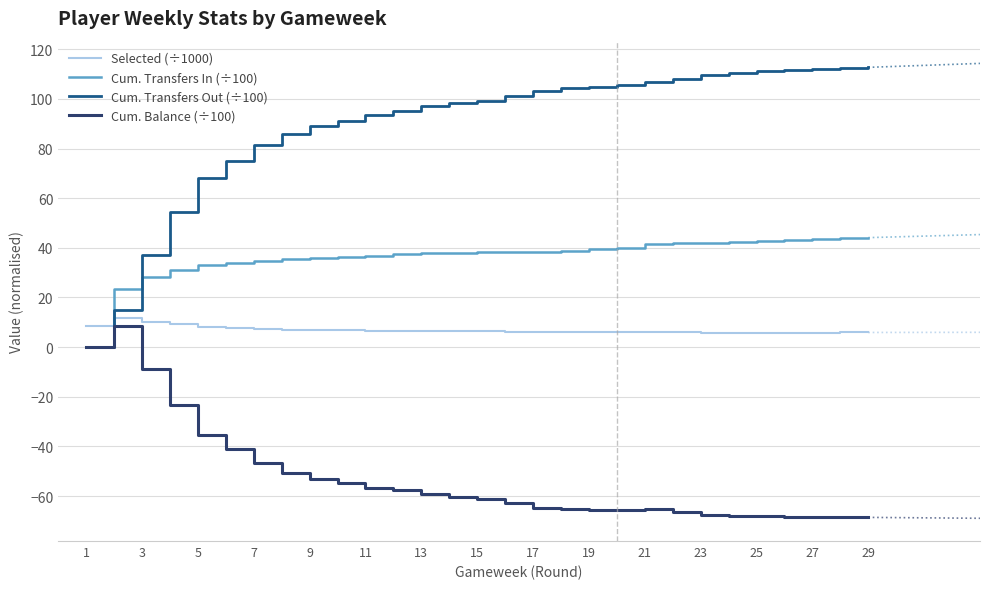

What is the maximum value for Cum. Balance (÷100)?

8.4